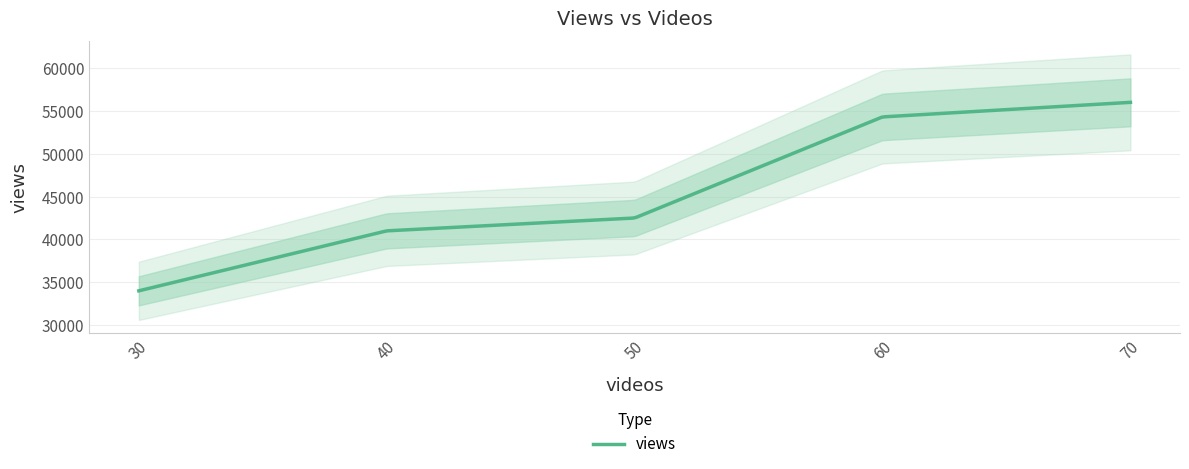

What is the ratio of the value at 40 to the value at 50?

1.0